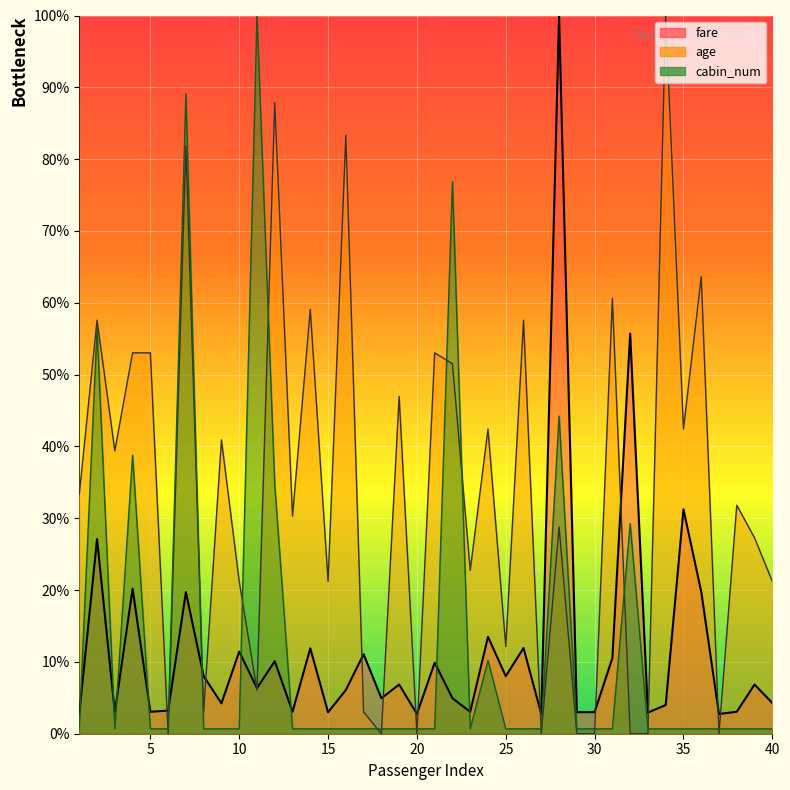

Is the value of cabin_num at 6 greater than the value of age at 13?

No